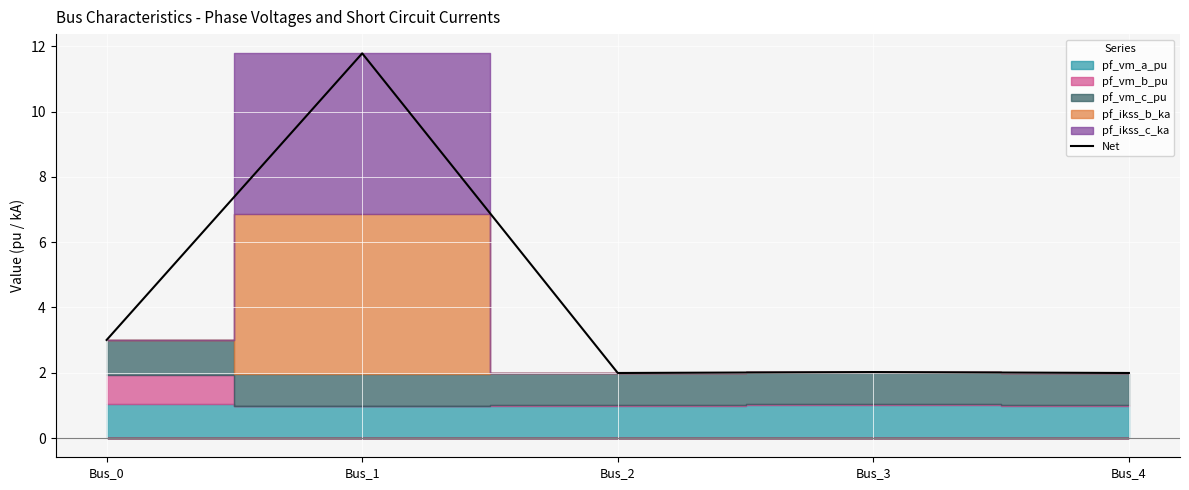

How many data points are less than 2?

2